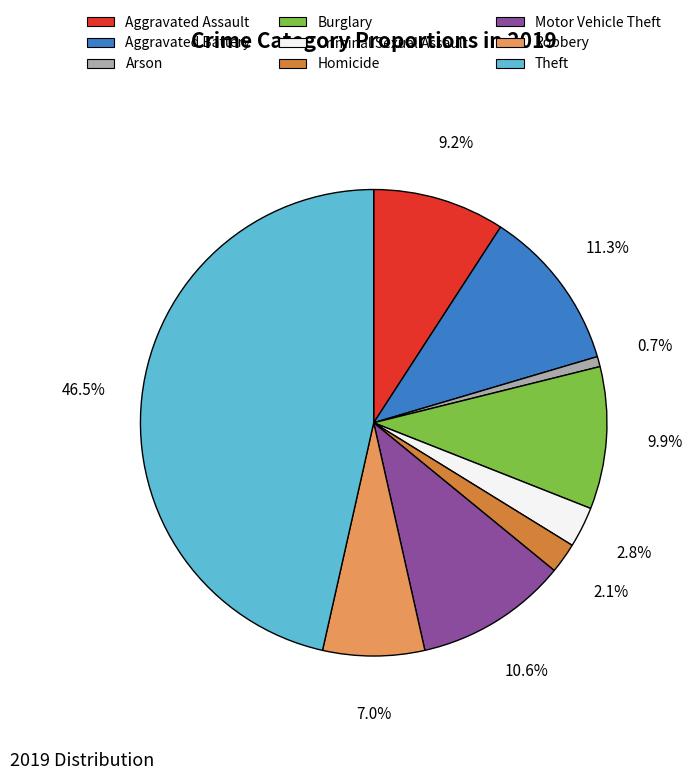

Between Arson and Motor Vehicle Theft, which is larger?

Motor Vehicle Theft